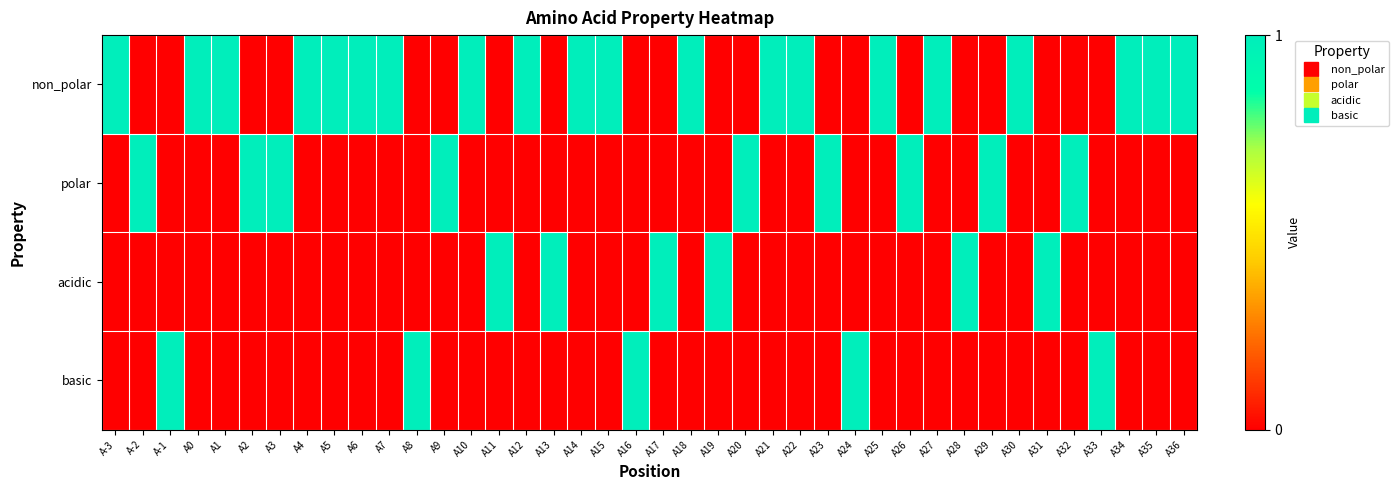

What is the spread (max minus min) of values at A8?

1